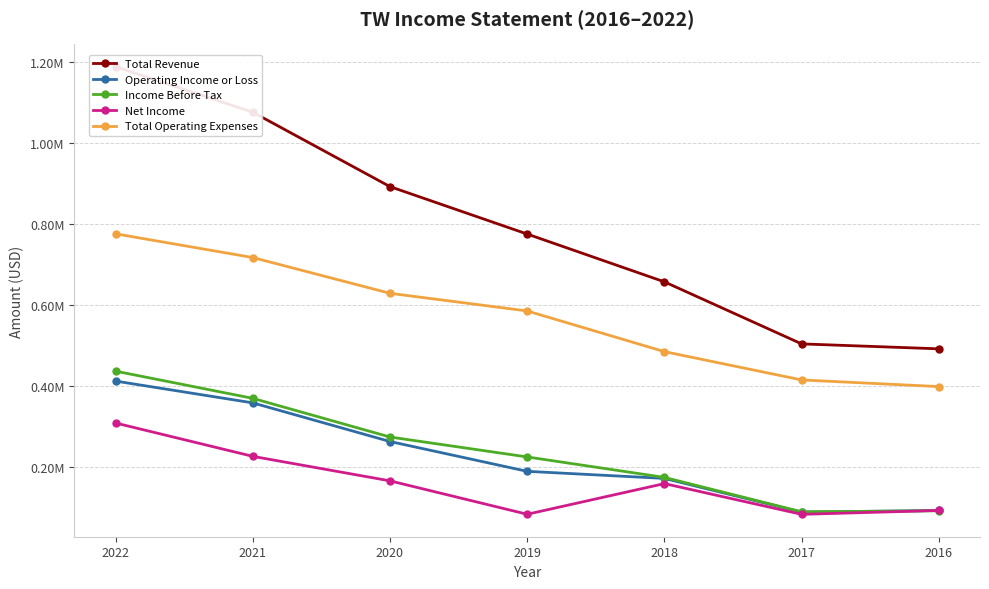

True or false: Total Revenue and Operating Income or Loss cross at least once.

False